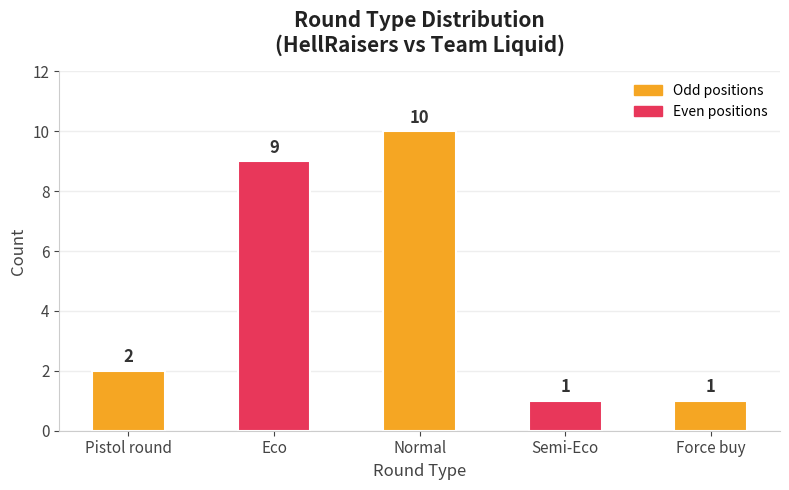

Which has a higher value, Normal or Force buy?

Normal